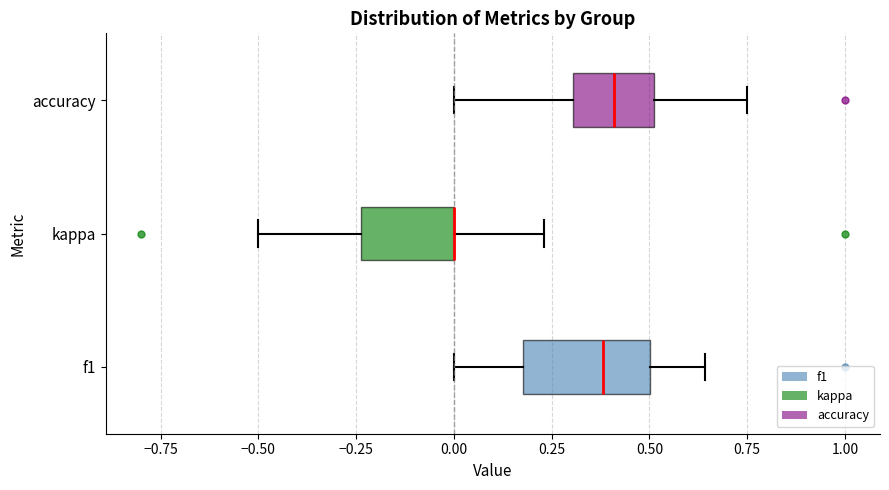

Reading bottom to top, transcribe this box plot: for each box, give where its median line is, the range the box spans, and where its two whiskers end, as read against the x-axis. The values are not printed on the chart, so give them approximately, as read against the axis.

f1: median 0.40, box 0.20 to 0.50, whiskers 0.00 to 0.65
kappa: median 0.00 (drawn on the box's right edge), box -0.25 to 0.00, whiskers -0.50 to 0.25
accuracy: median 0.40, box 0.30 to 0.50, whiskers 0.00 to 0.75